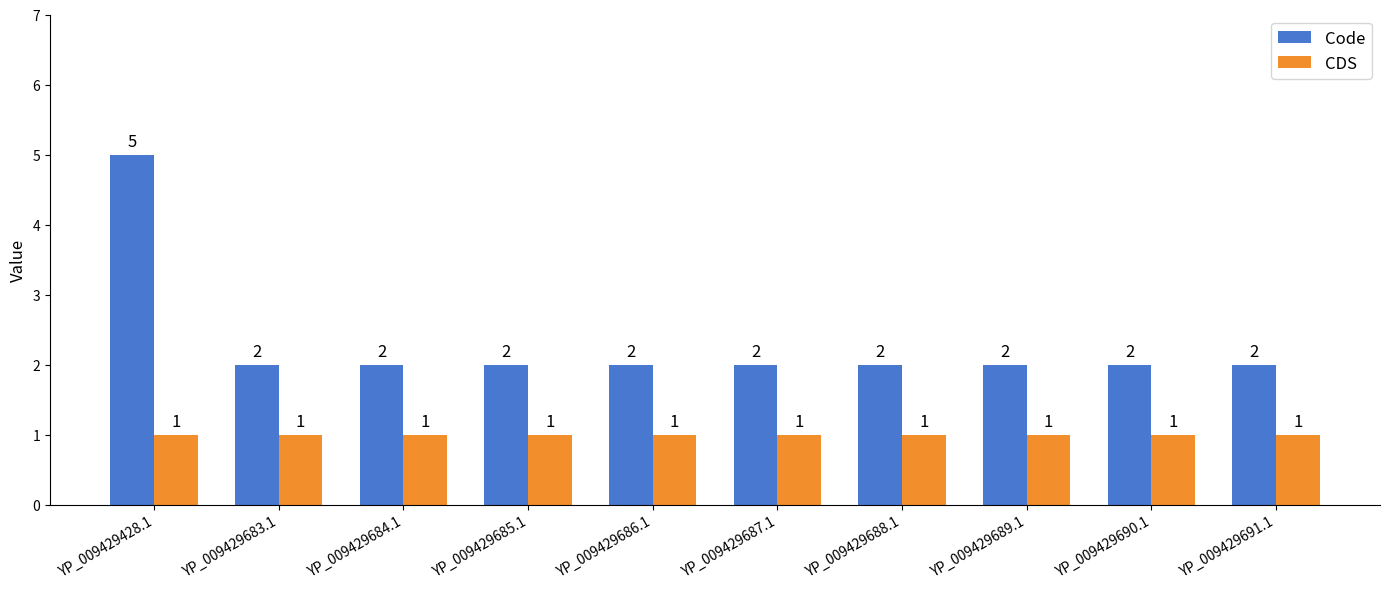

Is the value of CDS at YP_009429687.1 greater than the value of Code at YP_009429685.1?

No